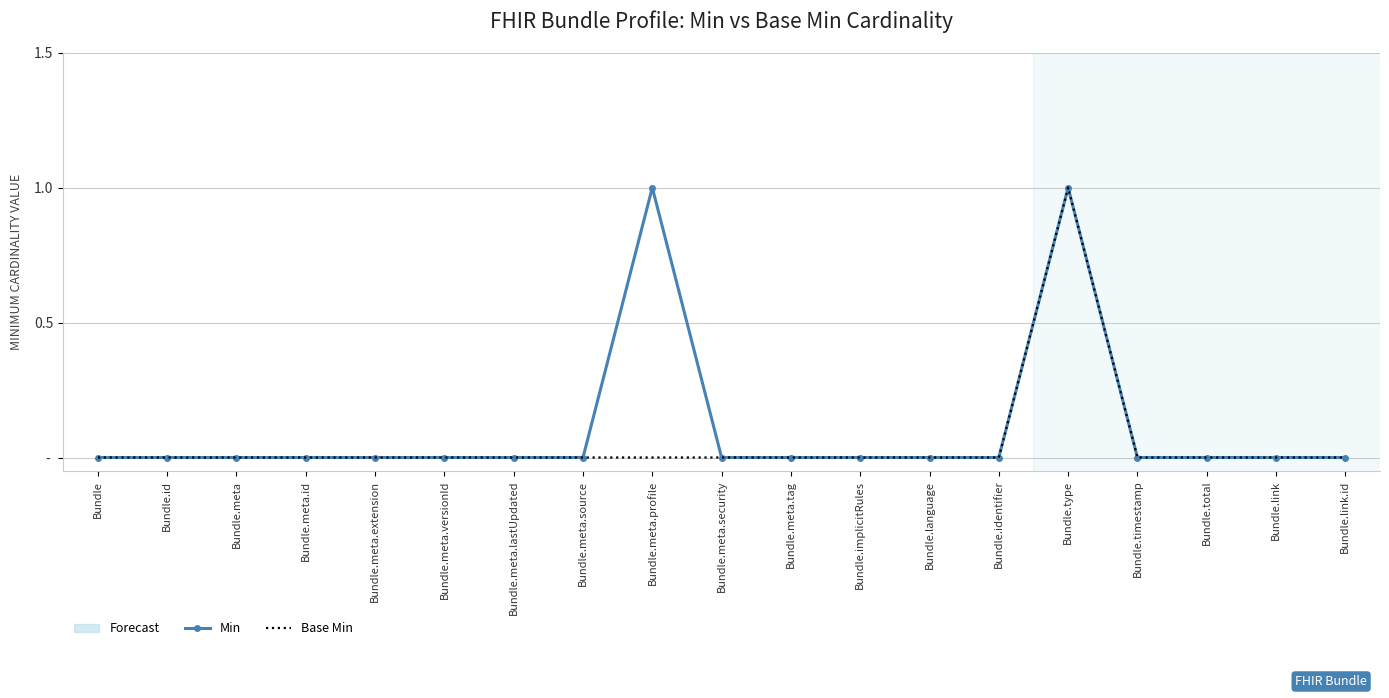

Between Bundle.meta.tag and Bundle.meta.security, which is larger?

Bundle.meta.tag